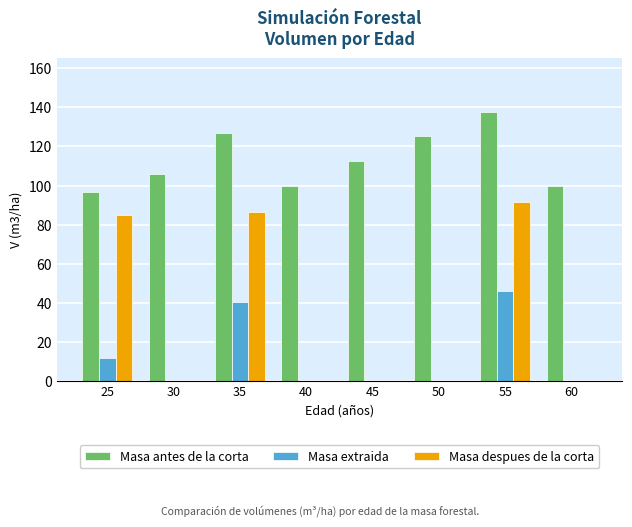

What is the sum of all Masa despues de la corta values?

263.0